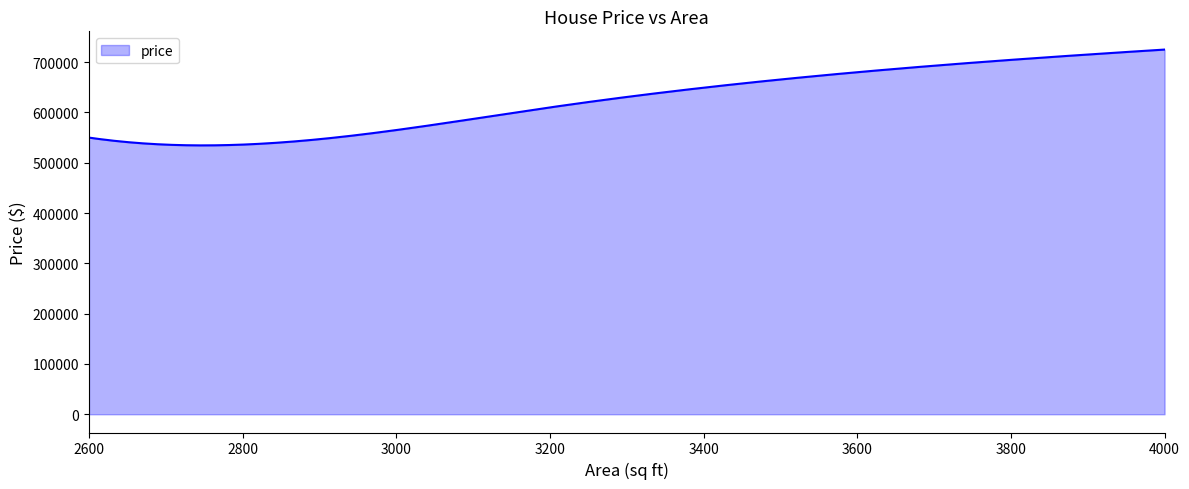

What is the maximum value shown in the chart?

725000.0